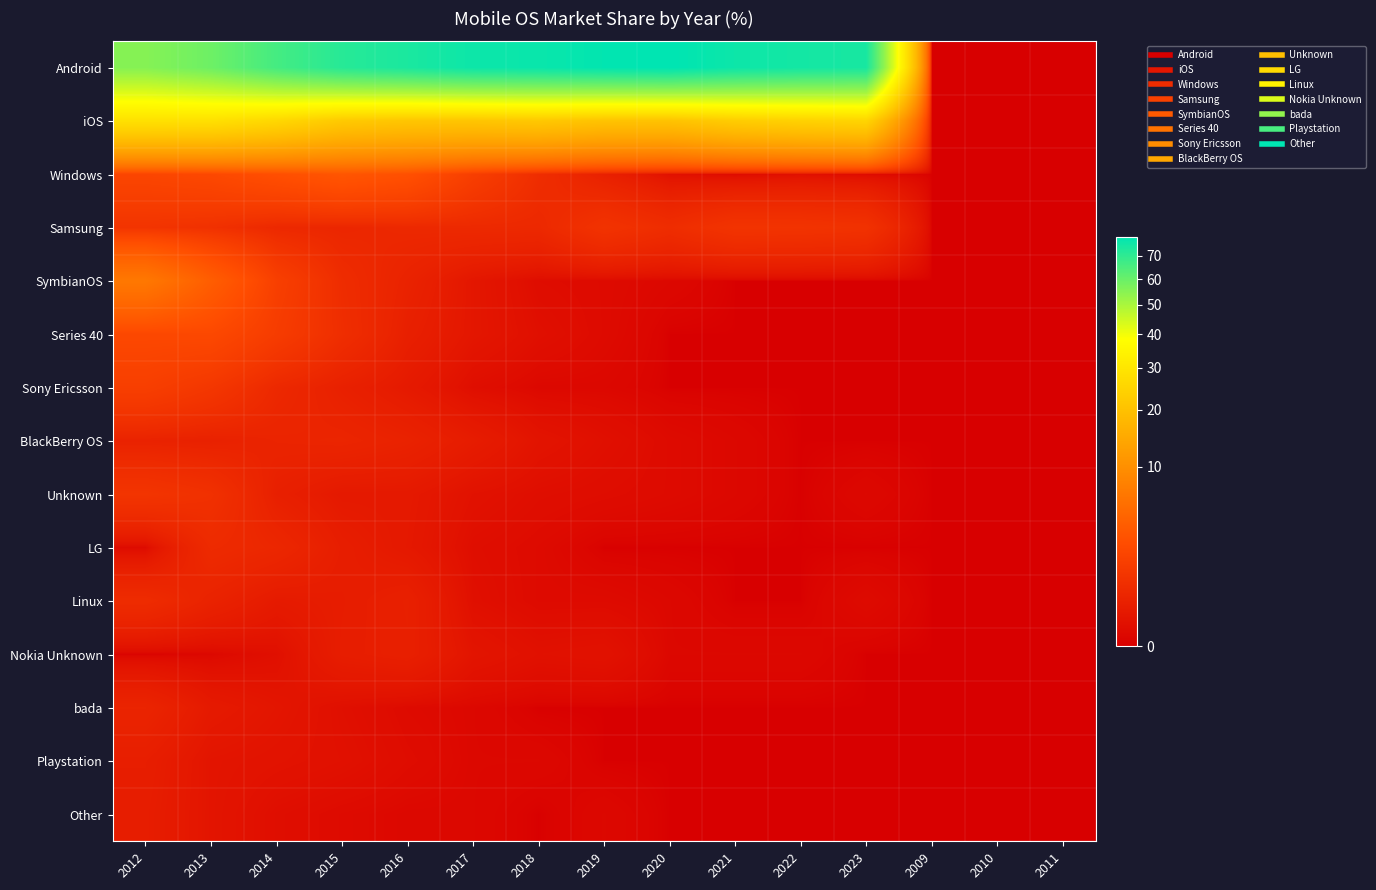

Reading left to right, extract all data points from this chart.

Android: 2012=55.4	2013=59.2	2014=66.0	2015=71.3	2016=73.6	2017=76.2	2018=76.8	2019=78.2	2020=78.9	2021=76.2	2022=74.8	2023=74.1	2009=0.0	2010=0.0	2011=0.0
iOS: 2012=28.6	2013=28.3	2014=25.8	2015=22.0	2016=21.1	2017=21.0	2018=21.6	2019=20.4	2020=20.3	2021=22.8	2022=24.2	2023=25.0	2009=0.0	2010=0.0	2011=0.0
Windows: 2012=1.9	2013=2.1	2014=2.6	2015=3.2	2016=2.8	2017=1.5	2018=0.7	2019=0.3	2020=0.1	2021=0.0	2022=0.1	2023=0.0	2009=0.0	2010=0.0	2011=0.0
Samsung: 2012=0.9	2013=0.8	2014=0.5	2015=0.5	2016=0.5	2017=0.5	2018=0.5	2019=0.9	2020=0.7	2021=0.9	2022=0.9	2023=0.8	2009=0.0	2010=0.0	2011=0.0
SymbianOS: 2012=6.7	2013=3.8	2014=1.6	2015=0.6	2016=0.3	2017=0.1	2018=0.0	2019=0.0	2020=0.0	2021=0.0	2022=0.0	2023=0.0	2009=0.0	2010=0.0	2011=0.0
Series 40: 2012=2.1	2013=2.2	2014=1.4	2015=0.7	2016=0.3	2017=0.1	2018=0.1	2019=0.0	2020=0.0	2021=0.0	2022=0.0	2023=0.0	2009=0.0	2010=0.0	2011=0.0
Sony Ericsson: 2012=1.5	2013=1.1	2014=0.5	2015=0.3	2016=0.2	2017=0.0	2018=0.0	2019=0.0	2020=0.0	2021=0.0	2022=0.0	2023=0.0	2009=0.0	2010=0.0	2011=0.0
BlackBerry OS: 2012=0.3	2013=0.3	2014=0.4	2015=0.4	2016=0.3	2017=0.2	2018=0.1	2019=0.1	2020=0.0	2021=0.0	2022=0.0	2023=0.0	2009=0.0	2010=0.0	2011=0.0
Unknown: 2012=1.0	2013=0.8	2014=0.3	2015=0.2	2016=0.2	2017=0.1	2018=0.0	2019=0.0	2020=0.0	2021=0.0	2022=0.0	2023=0.0	2009=0.0	2010=0.0	2011=0.0
LG: 2012=0.0	2013=0.6	2014=0.5	2015=0.2	2016=0.1	2017=0.0	2018=0.0	2019=0.0	2020=0.0	2021=0.0	2022=0.0	2023=0.0	2009=0.0	2010=0.0	2011=0.0
Linux: 2012=0.6	2013=0.3	2014=0.2	2015=0.2	2016=0.3	2017=0.1	2018=0.0	2019=0.0	2020=0.0	2021=0.0	2022=0.0	2023=0.0	2009=0.0	2010=0.0	2011=0.0
Nokia Unknown: 2012=0.0	2013=0.0	2014=0.1	2015=0.2	2016=0.3	2017=0.1	2018=0.1	2019=0.1	2020=0.0	2021=0.0	2022=0.0	2023=0.0	2009=0.0	2010=0.0	2011=0.0
bada: 2012=0.4	2013=0.2	2014=0.1	2015=0.1	2016=0.0	2017=0.0	2018=0.0	2019=0.0	2020=0.0	2021=0.0	2022=0.0	2023=0.0	2009=0.0	2010=0.0	2011=0.0
Playstation: 2012=0.2	2013=0.1	2014=0.1	2015=0.1	2016=0.0	2017=0.0	2018=0.0	2019=0.0	2020=0.0	2021=0.0	2022=0.0	2023=0.0	2009=0.0	2010=0.0	2011=0.0
Other: 2012=0.2	2013=0.1	2014=0.0	2015=0.0	2016=0.0	2017=0.0	2018=0.0	2019=0.0	2020=0.0	2021=0.0	2022=0.0	2023=0.0	2009=0.0	2010=0.0	2011=0.0